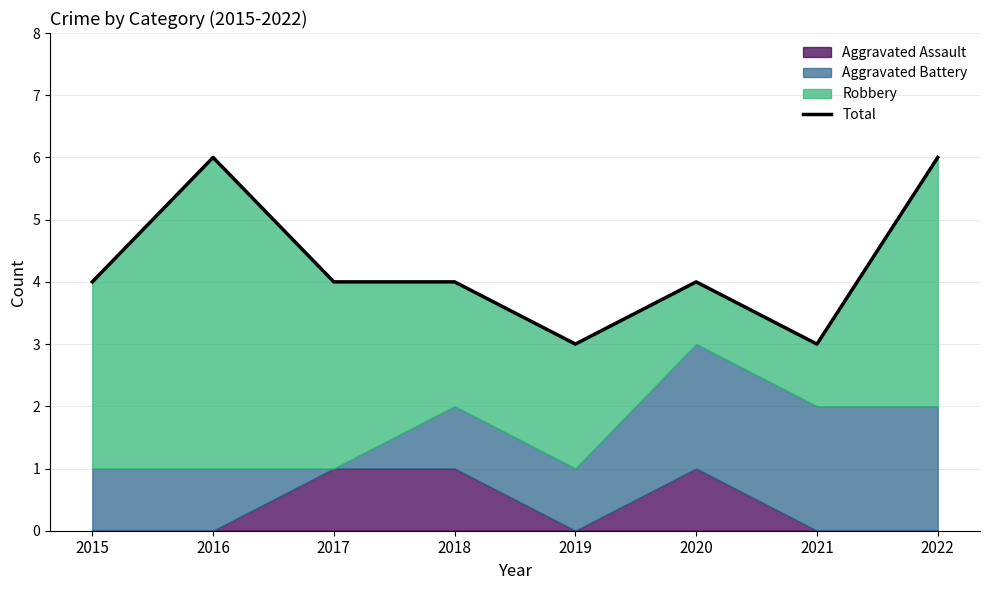

At which category does the data reach its first local peak?

2016